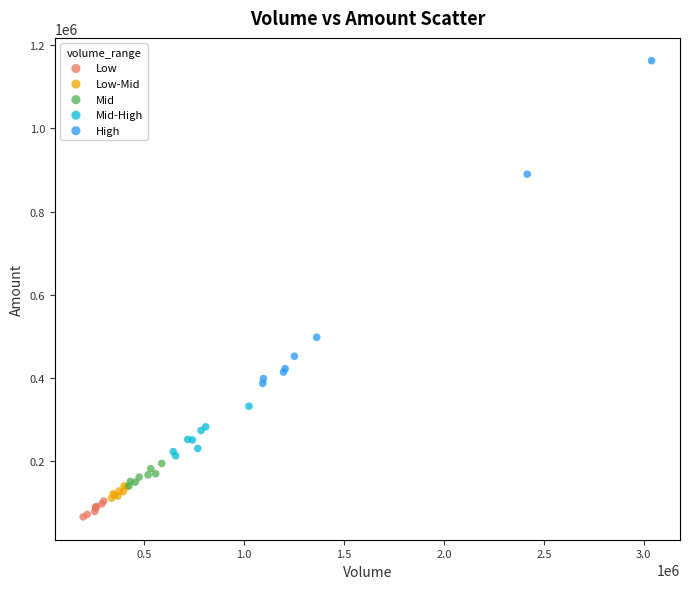

Which series reaches the maximum Y coordinate?

High